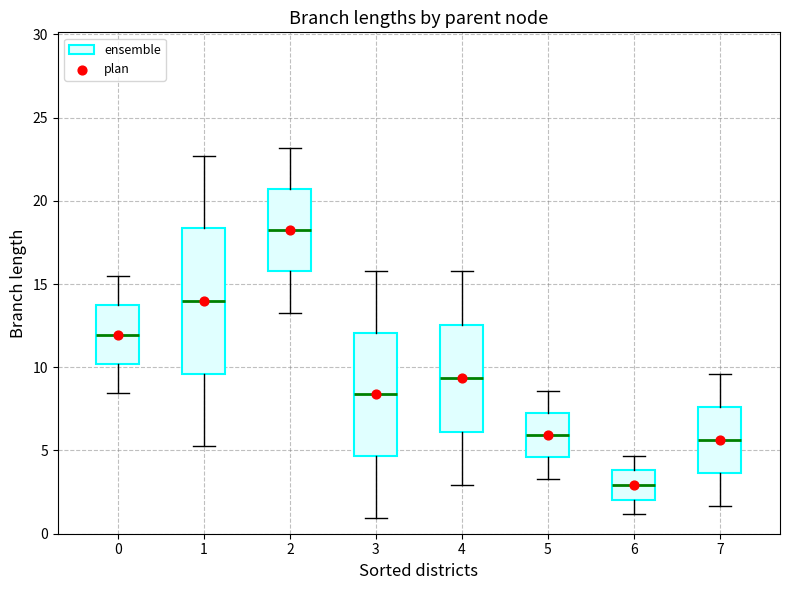

Where does the median line of the box at x = 3 sit on the y-axis? The values are not printed on the chart, so give them approximately, as read against the axis.

8.5